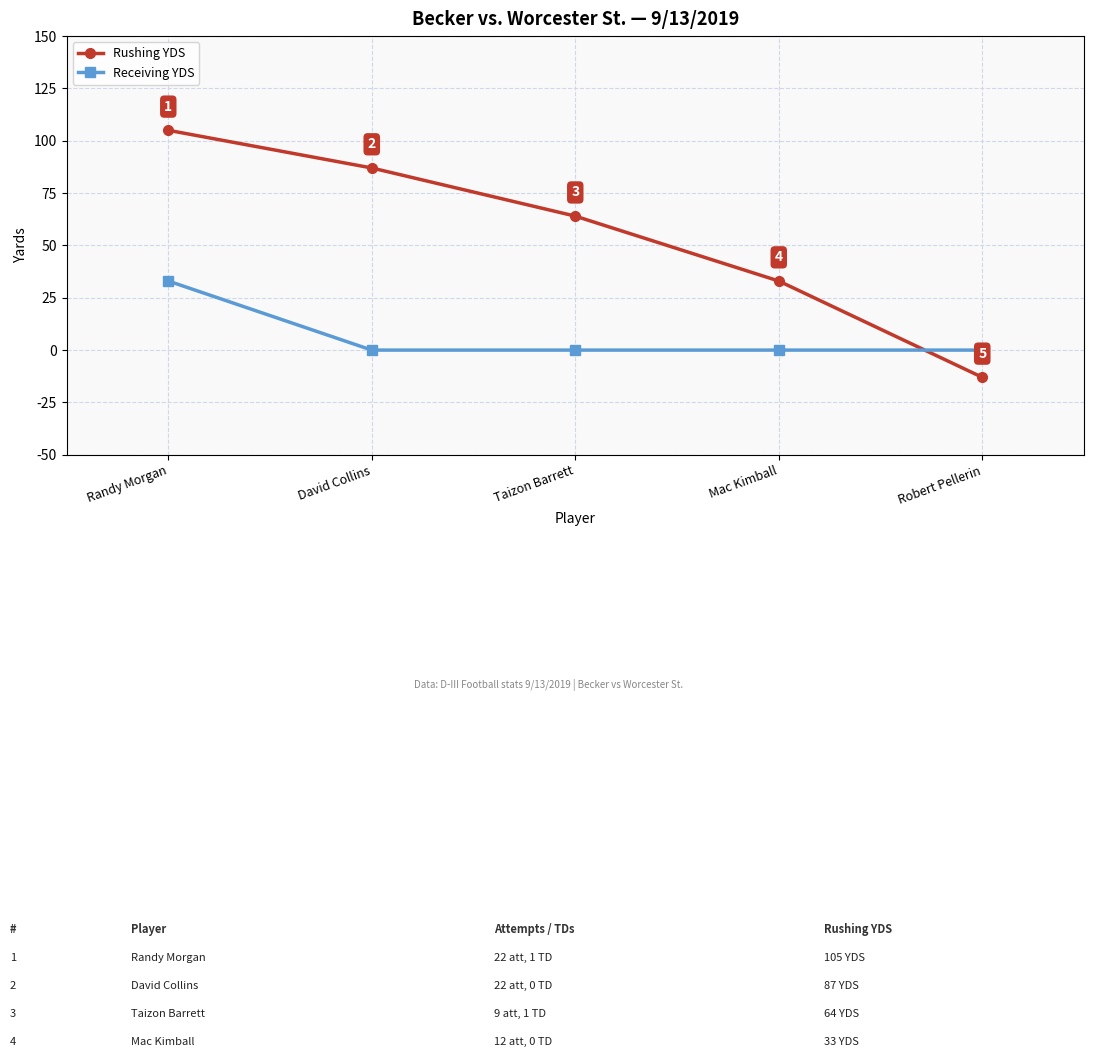

What is the total value across all series at Taizon Barrett?

64